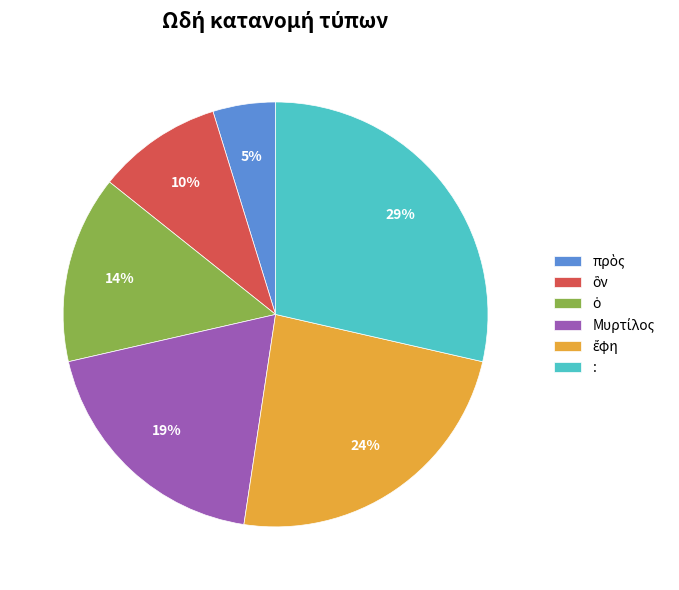

Is it true that : is 29% of the pie?

True